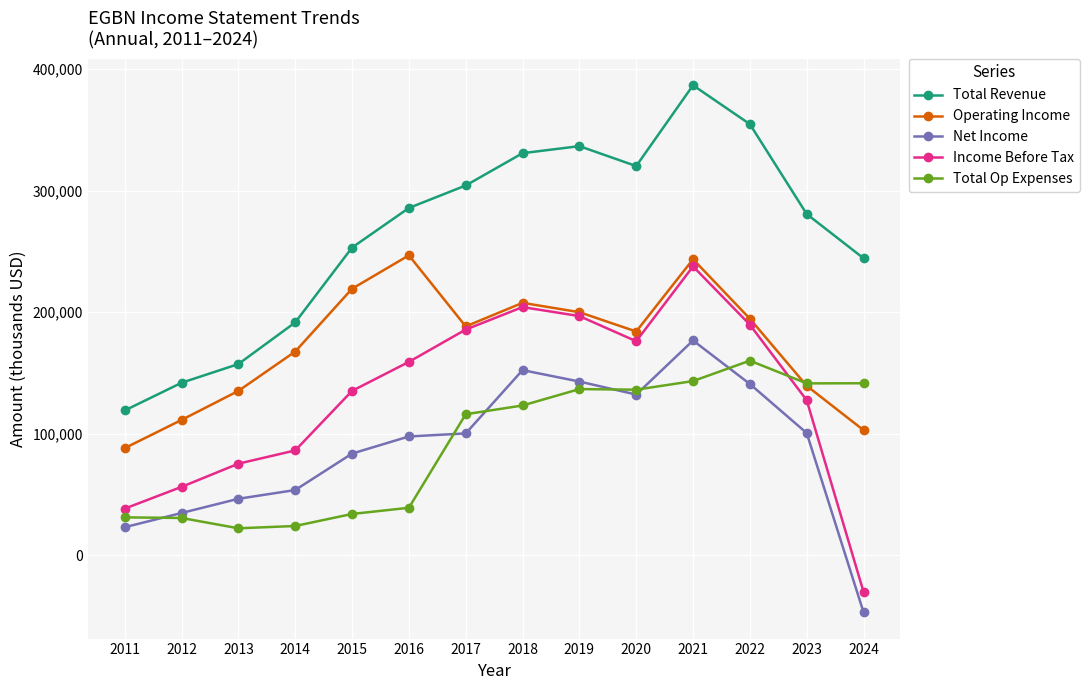

What is the difference between the highest and lowest values at 2020?

188100